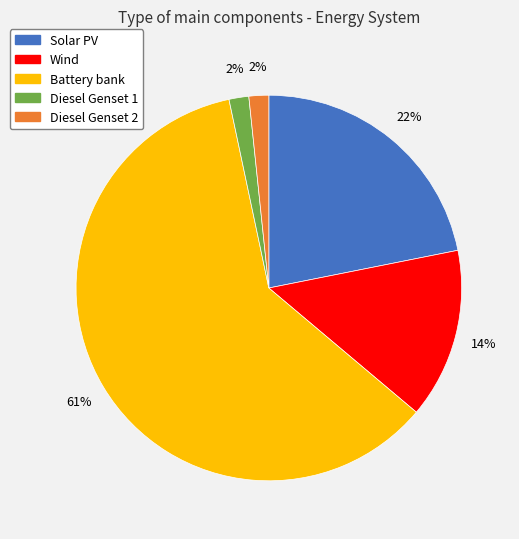

What is the largest slice in the pie chart?

Battery bank